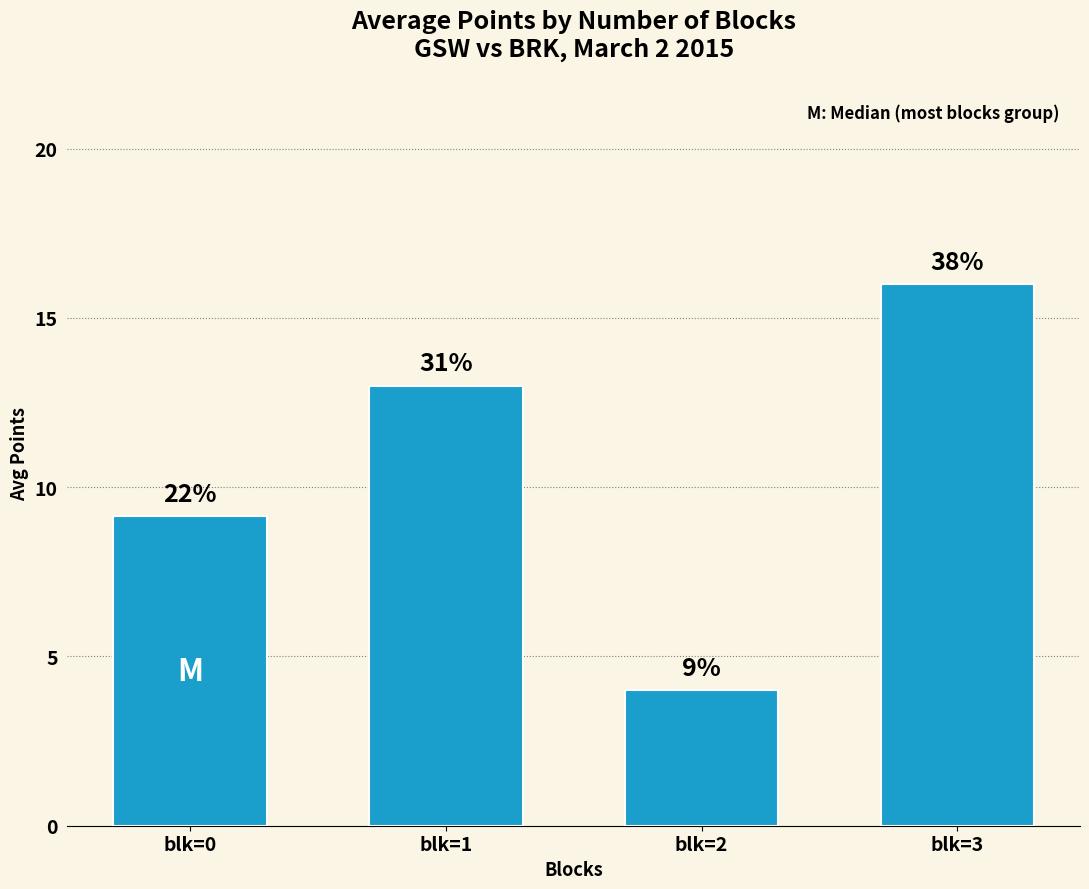

Are the bars horizontal?

No